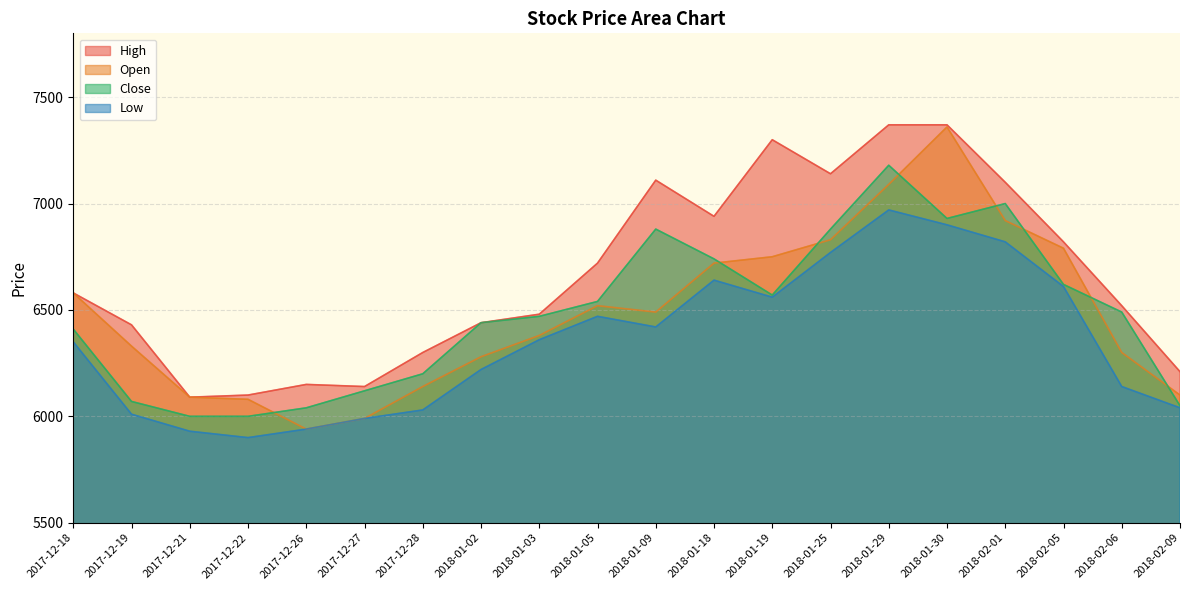

Rank the categories by Open value from highest to lowest.

2018-01-30, 2018-01-29, 2018-02-01, 2018-01-25, 2018-02-05, 2018-01-19, 2018-01-18, 2017-12-18, 2018-01-05, 2018-01-09, 2018-01-03, 2017-12-19, 2018-02-06, 2018-01-02, 2017-12-28, 2018-02-09, 2017-12-21, 2017-12-22, 2017-12-27, 2017-12-26